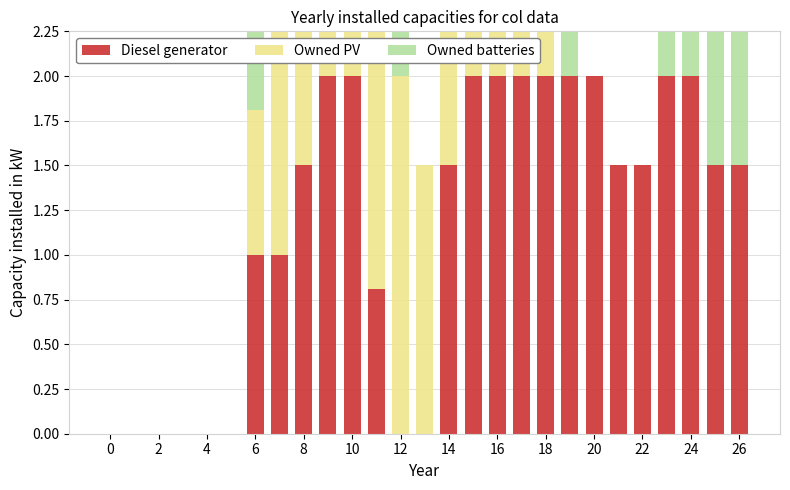

At how many categories does at least one series exceed 1?

21